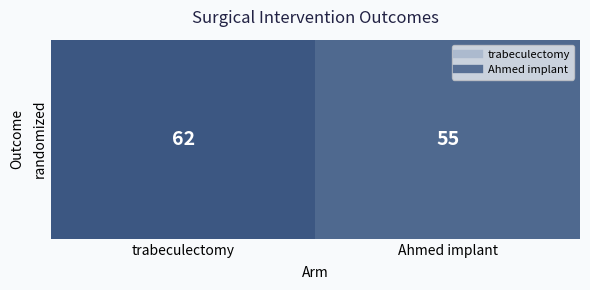

Rank the categories by value from lowest to highest.

Ahmed implant, trabeculectomy